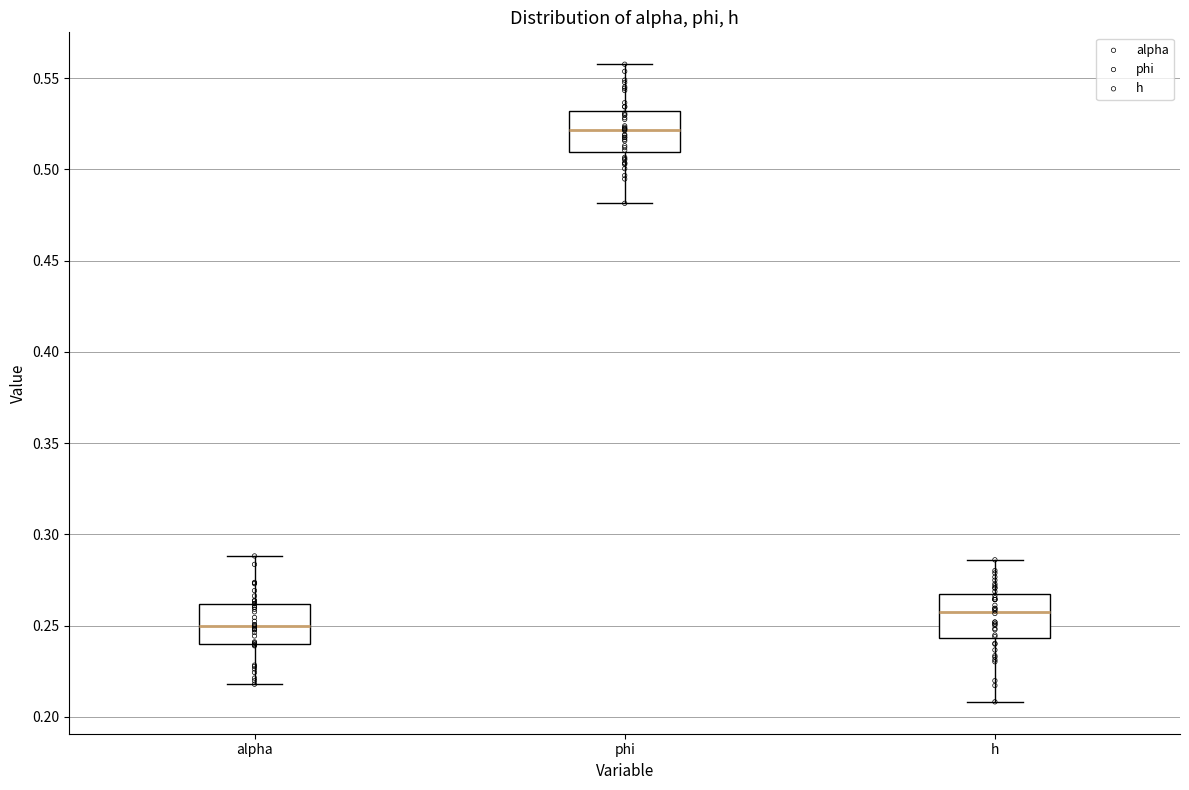

Reading left to right, read every box against the y-axis: the position of its median line, the range the box covers, and the ends of its whiskers. The values are not printed on the chart, so give them approximately, as read against the axis.

alpha: median 0.250, box 0.240 to 0.260, whiskers 0.220 to 0.290
phi: median 0.520, box 0.510 to 0.530, whiskers 0.480 to 0.560
h: median 0.255, box 0.245 to 0.265, whiskers 0.210 to 0.285